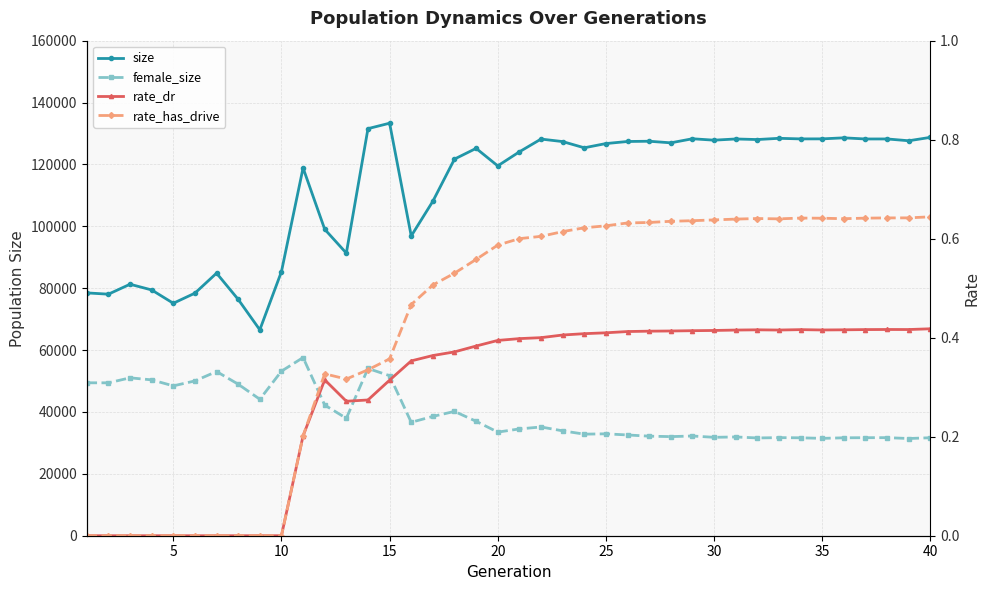

Which series has the largest total across all categories?

size